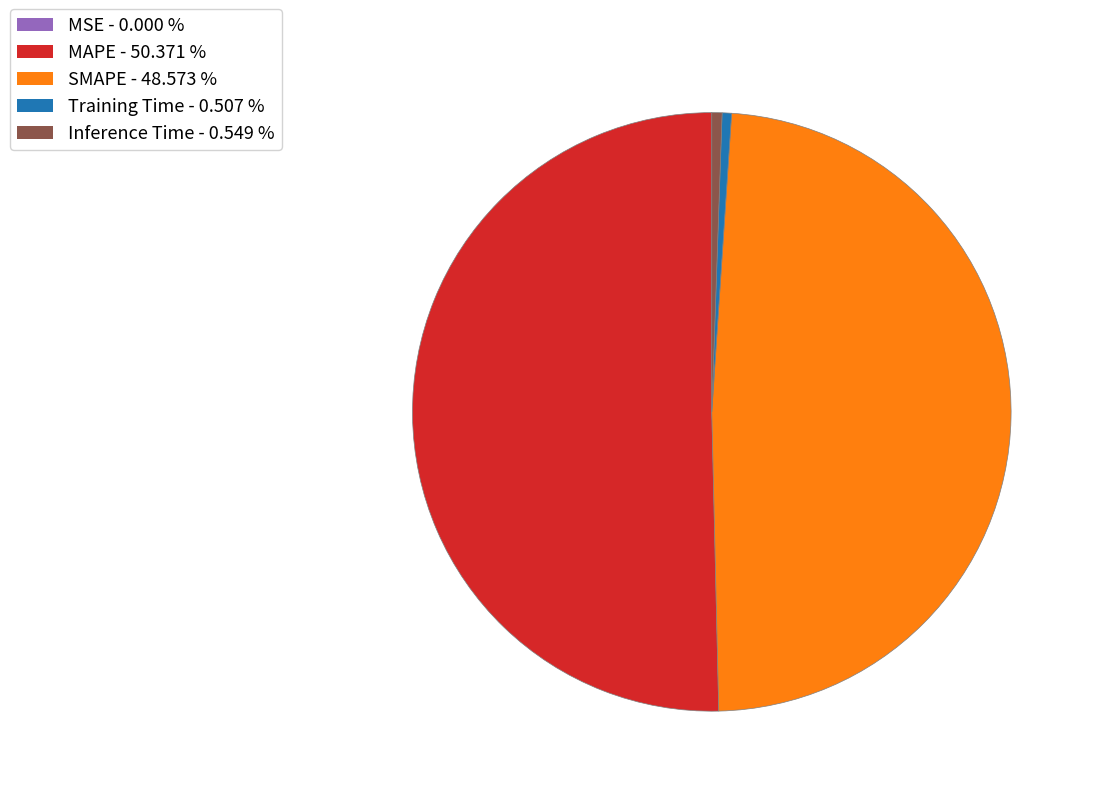

Does Training Time account for over 50% of the chart?

No